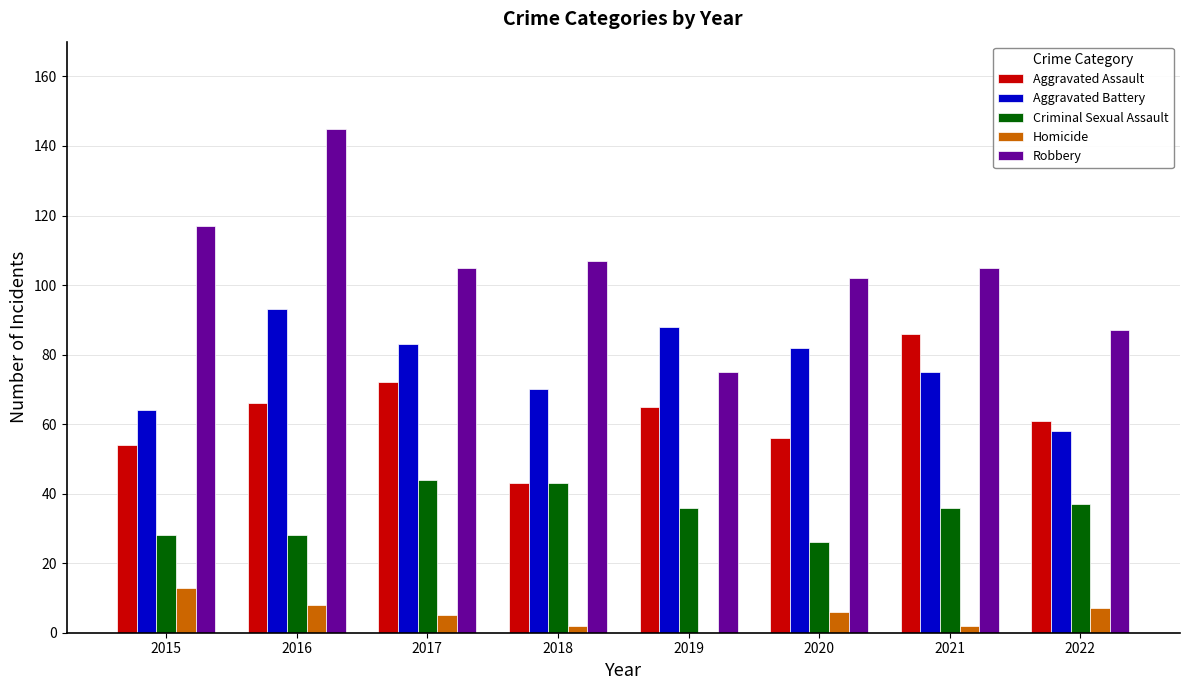

What value does the Robbery series have at 2016?

145